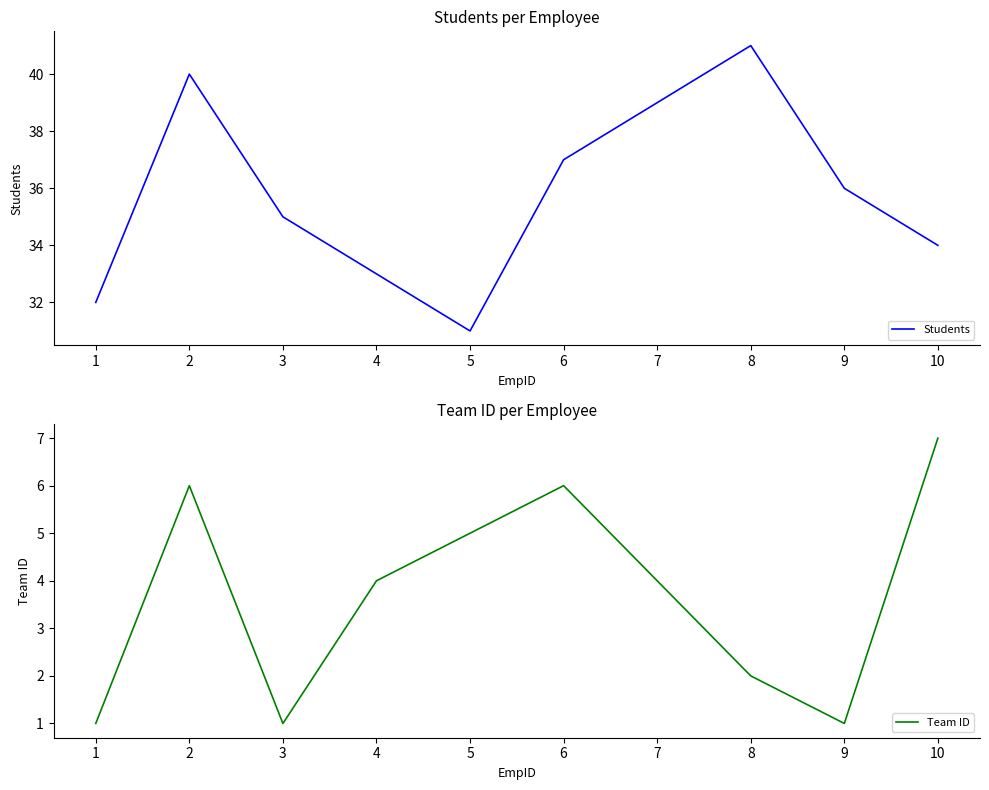

At 3, list the series in order from smallest to largest.

Team ID, Students